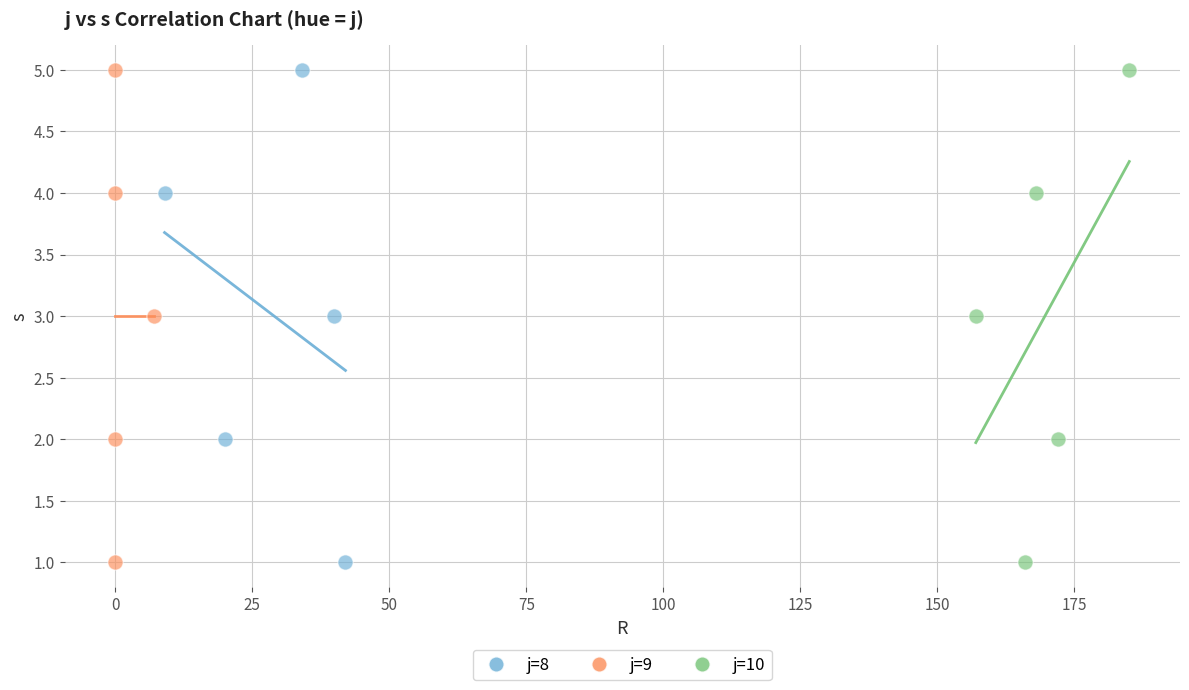

What are all the series names shown in the legend?

j=8, j=9, j=10